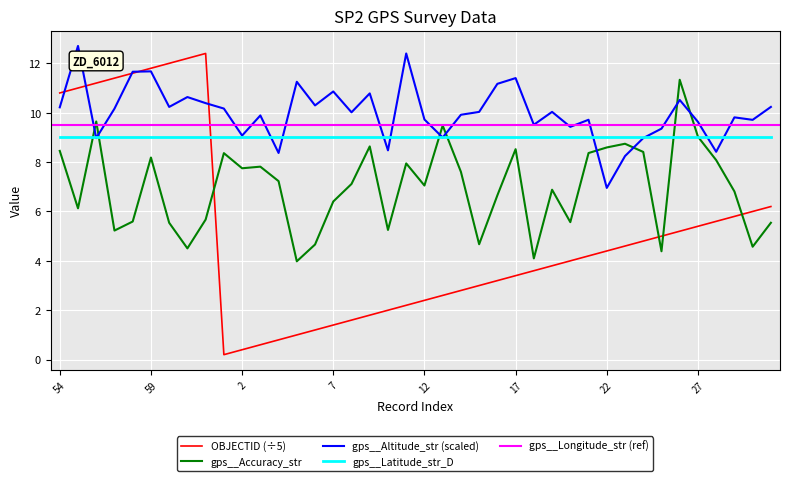

The value of OBJECTID at 14 is 2.8. True or false?

True